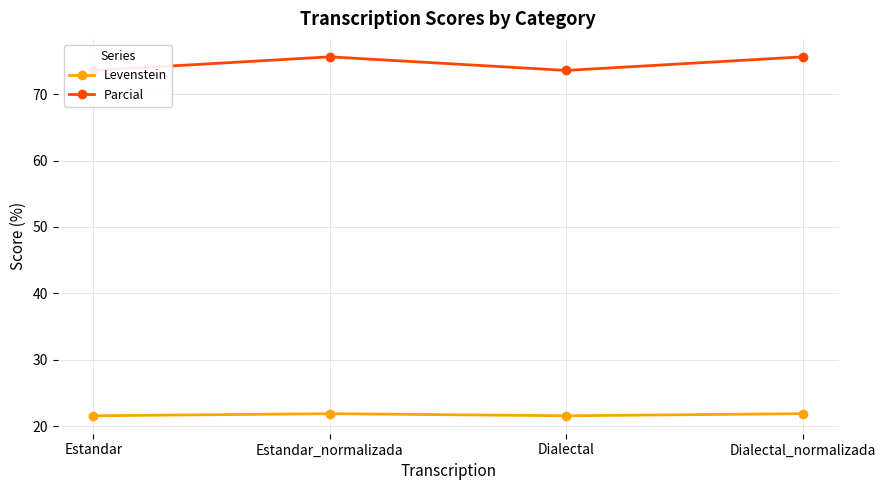

What is the label of the 4th point from the right?

Estandar